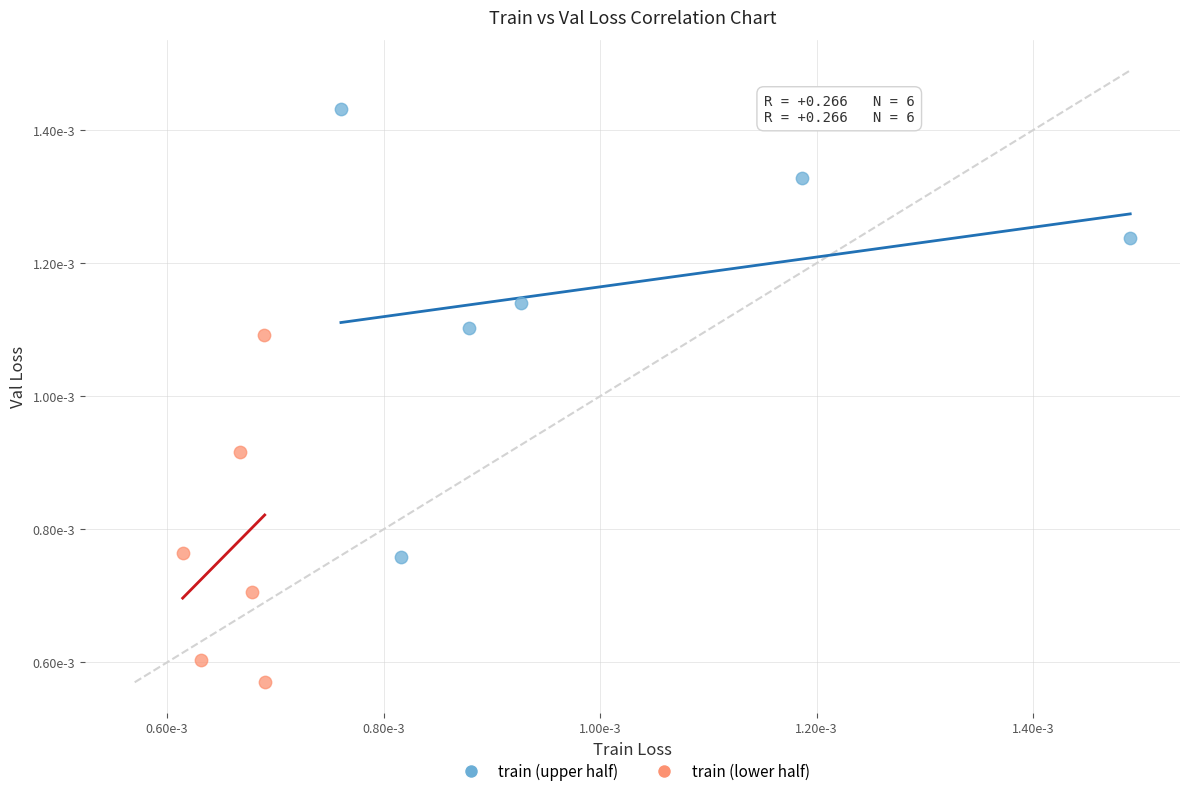

Which series reaches the minimum Y coordinate?

train (lower half)